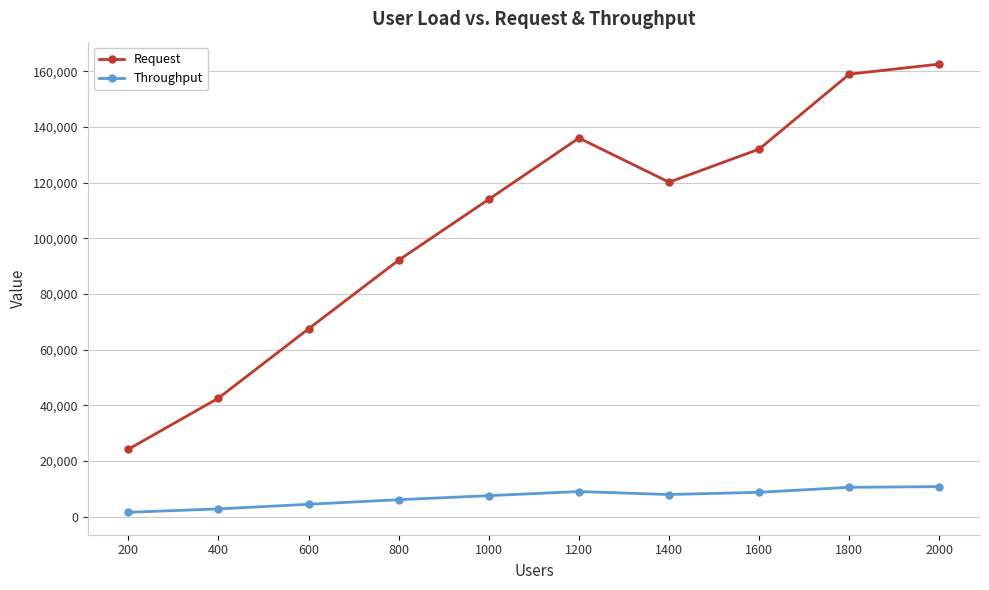

True or false: Throughput and Request intersect in this chart.

False